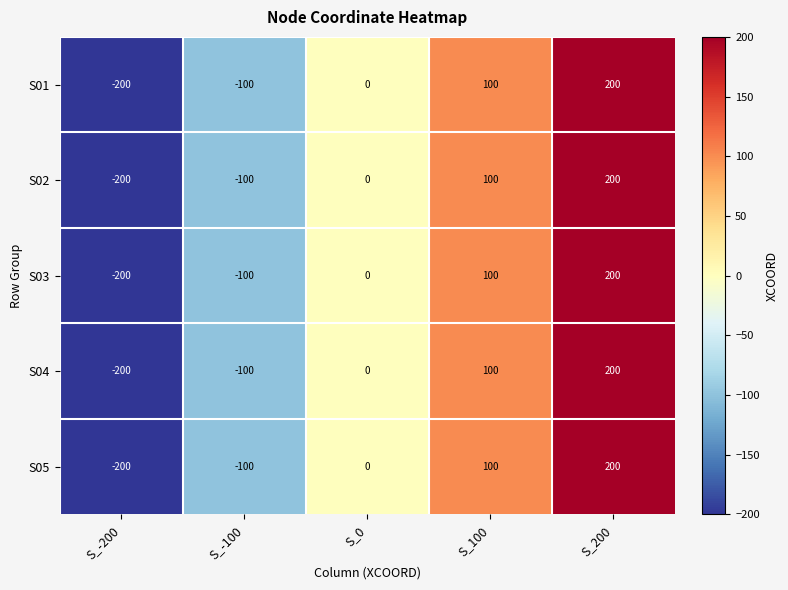

How many data points in S01 are less than 0?

2